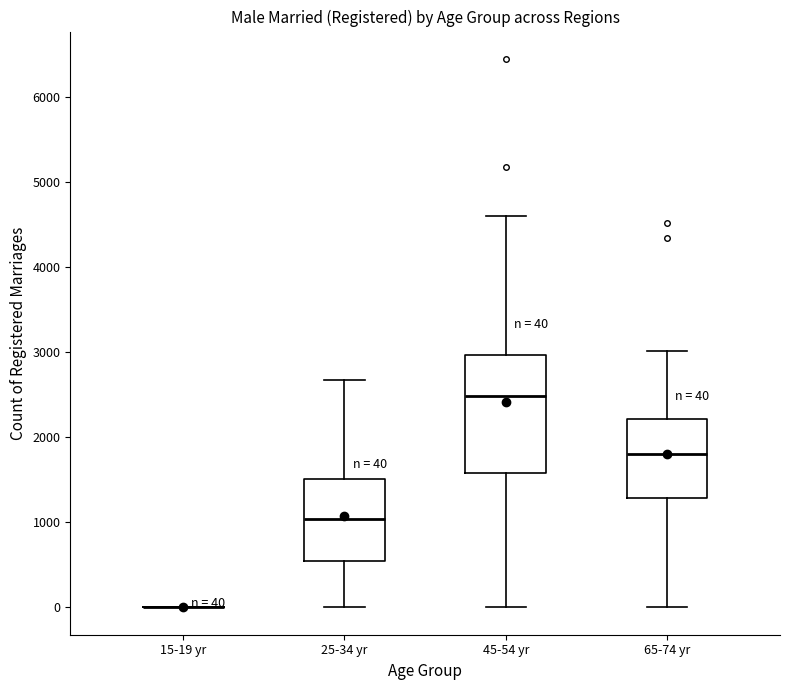

Which box is the tallest, from its lower edge to its upper edge?

45-54 yr